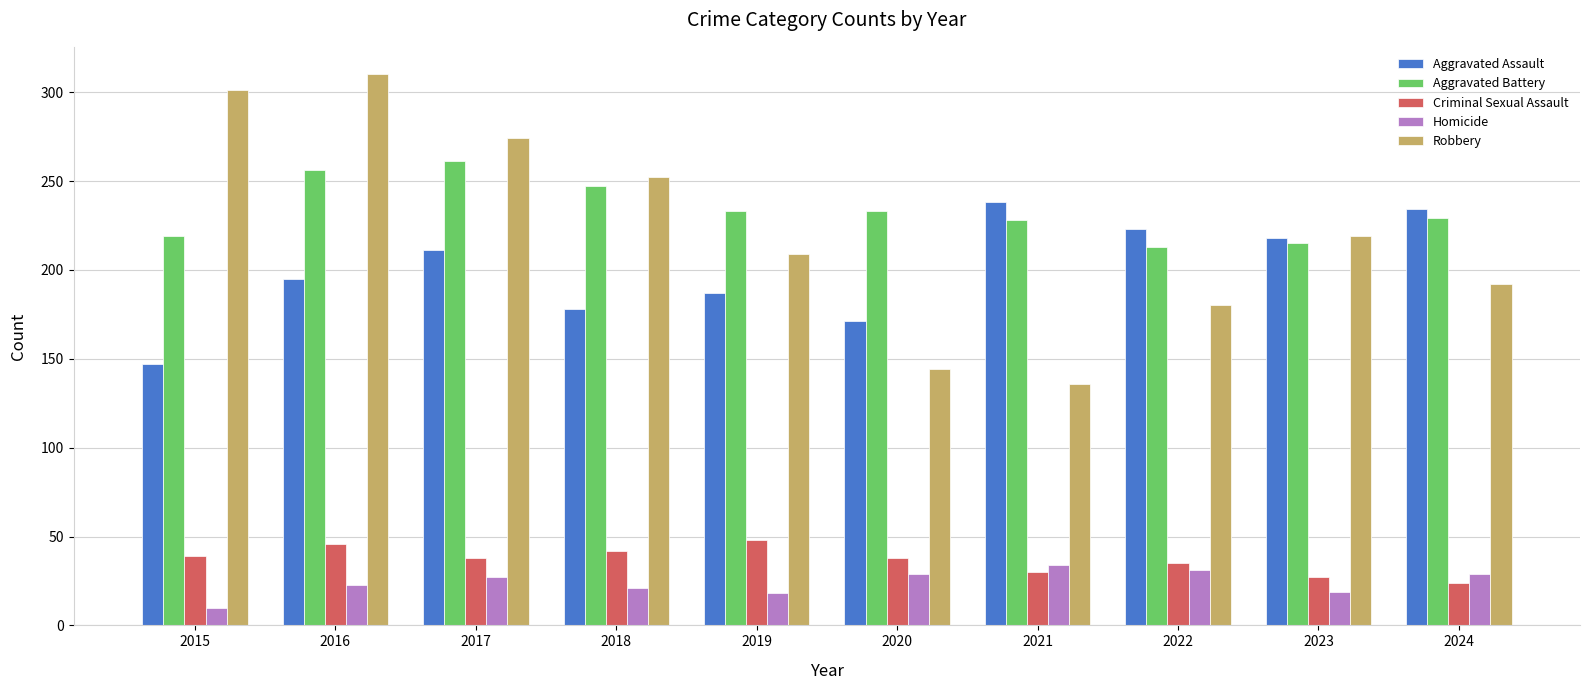

The value of Aggravated Battery at 2015 is 349. True or false?

False